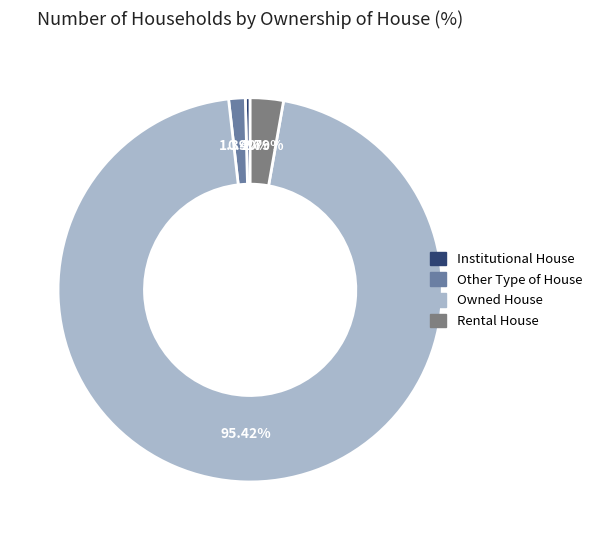

Combined, what portion of the pie is Institutional House and Owned House?

95.8%